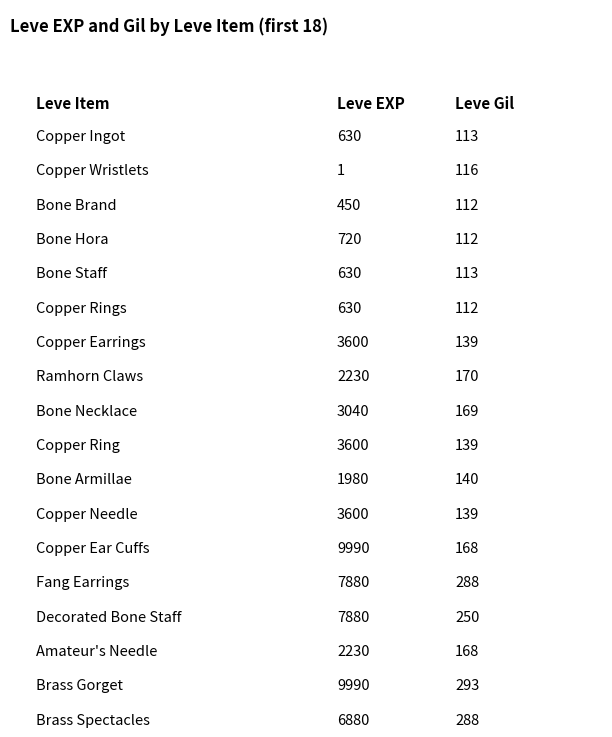

Between Bone Hora and Amateur's Needle, which series saw the biggest shift?

Leve EXP